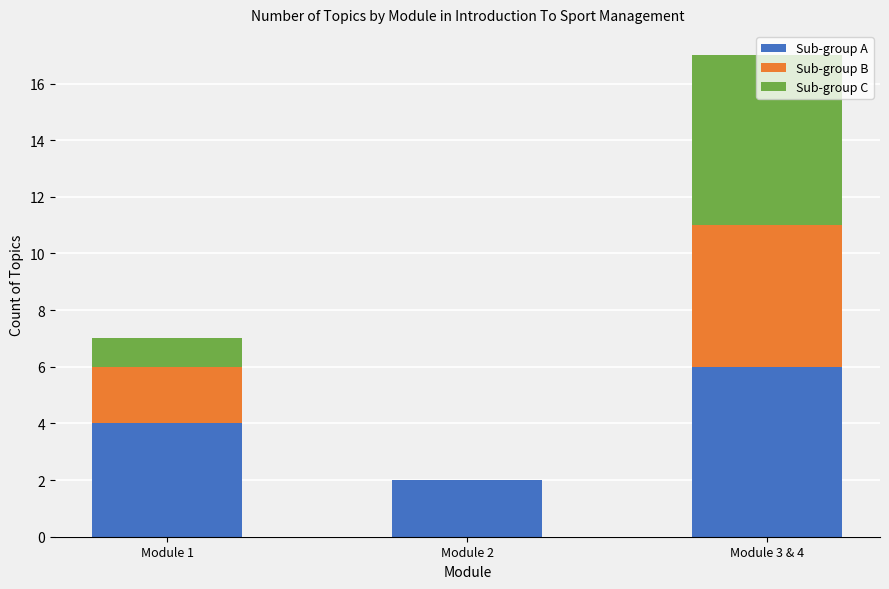

The value of Sub-group A at Module 3 & 4 is 6. True or false?

True